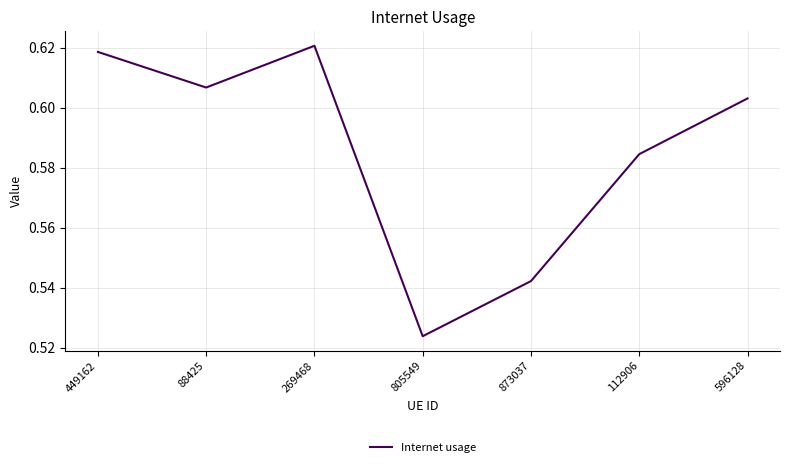

True or false: the data shows 1.0 at 873037.

False